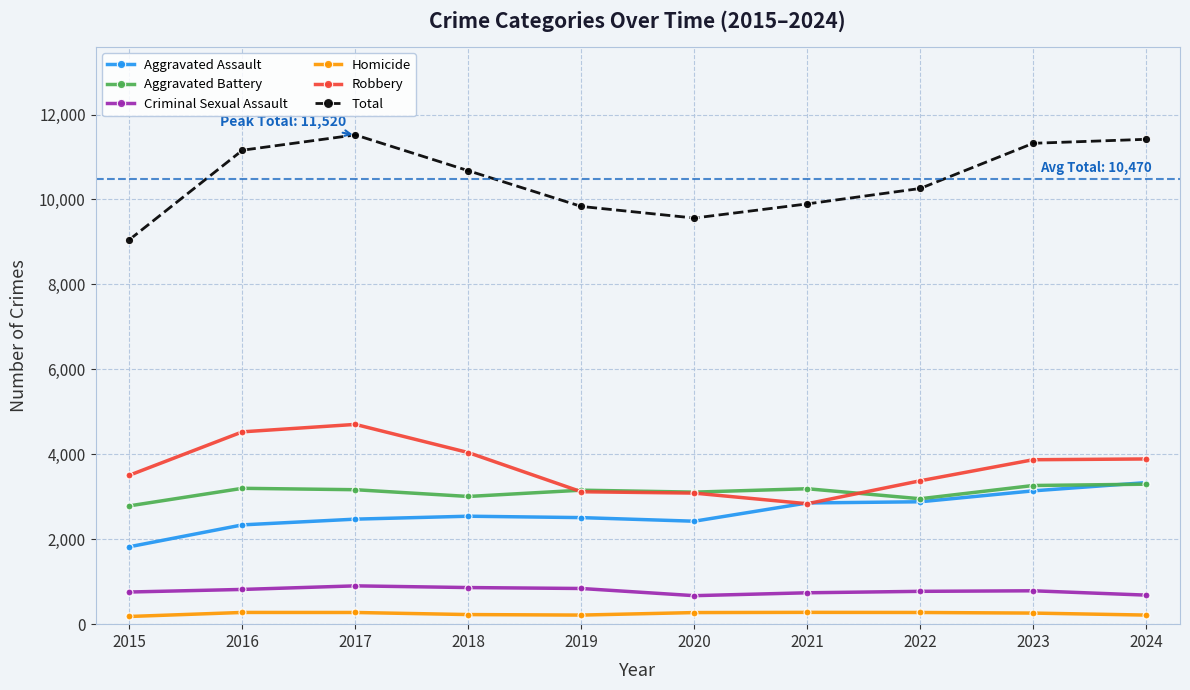

Read the Aggravated Battery value at 2019, to the nearest 50.

3150